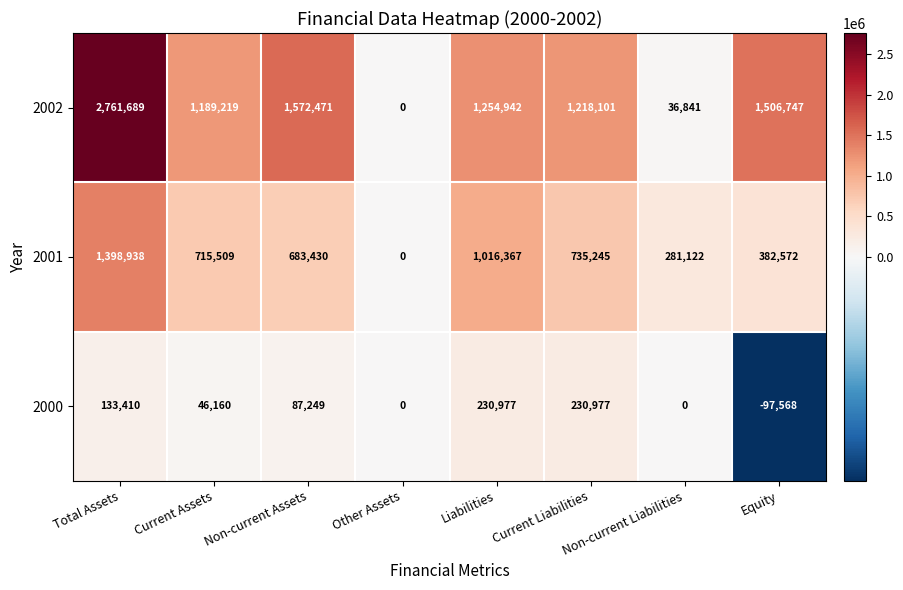

Which series has the largest total across all categories?

2002